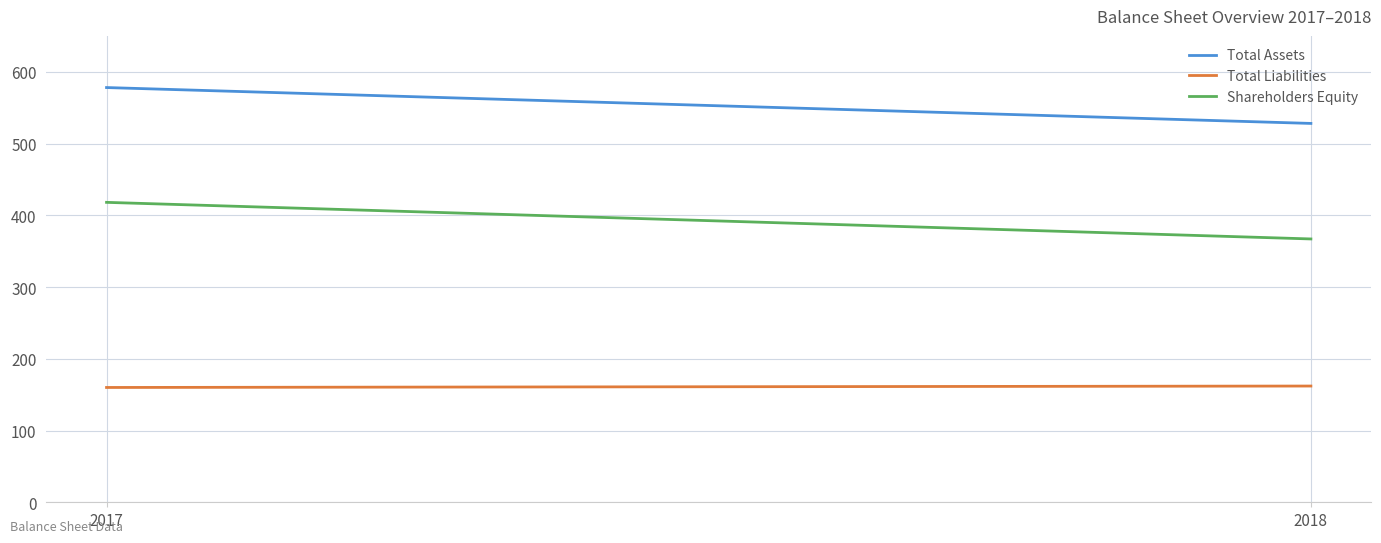

Is the value of Total Liabilities at 2018 greater than the value of Total Assets at 2018?

No